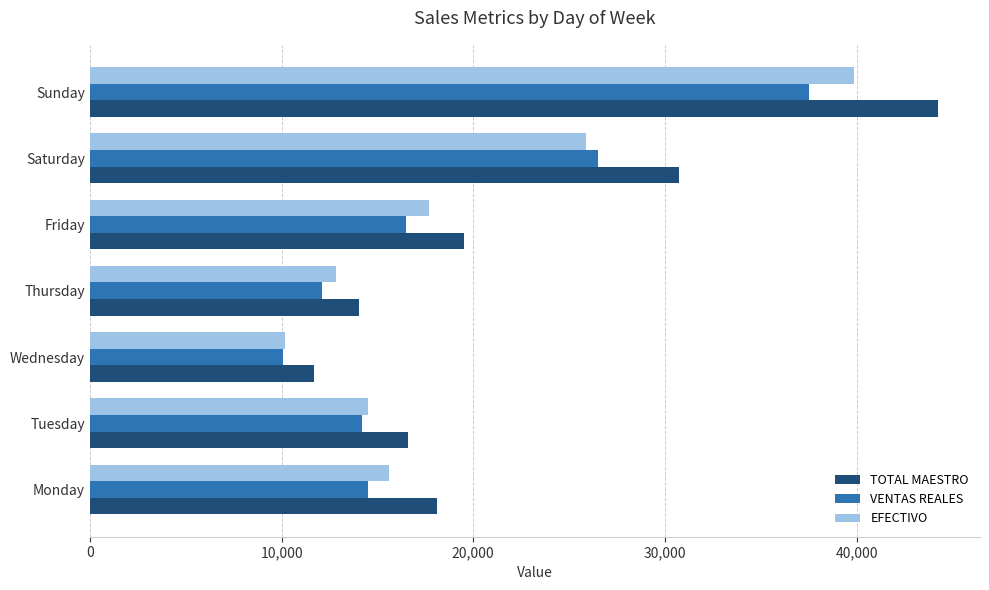

Is it true that VENTAS REALES equals 10087.9 at Wednesday?

True